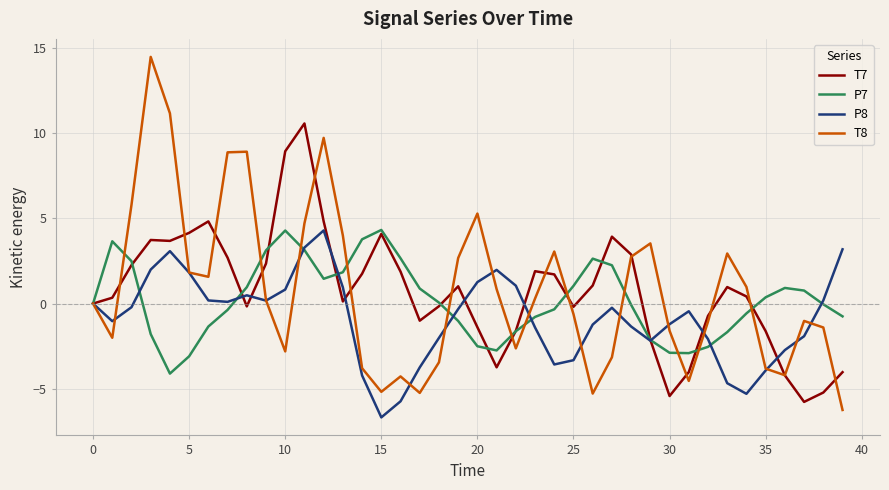

At how many categories does at least one series exceed 7?

7